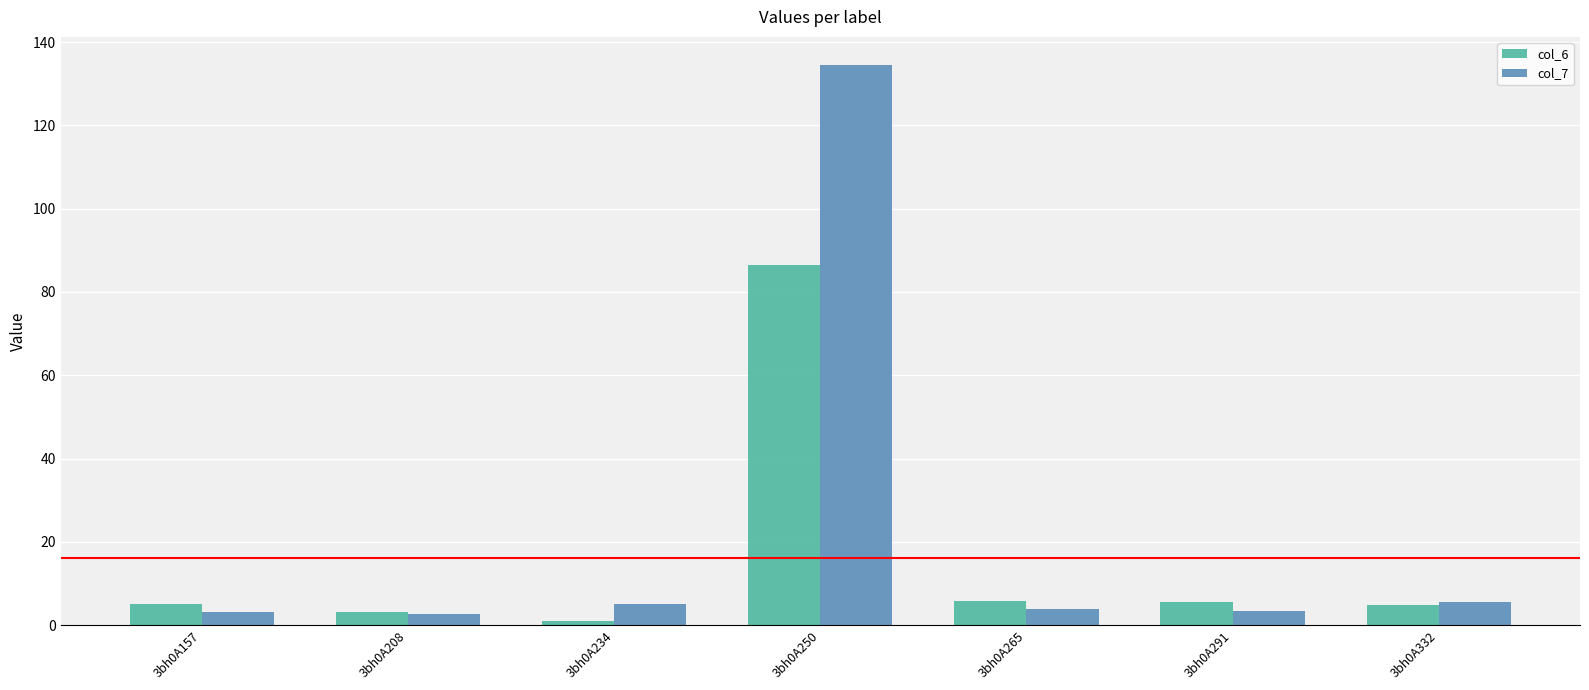

Rank the series by their average value, from highest to lowest.

col_7, col_6